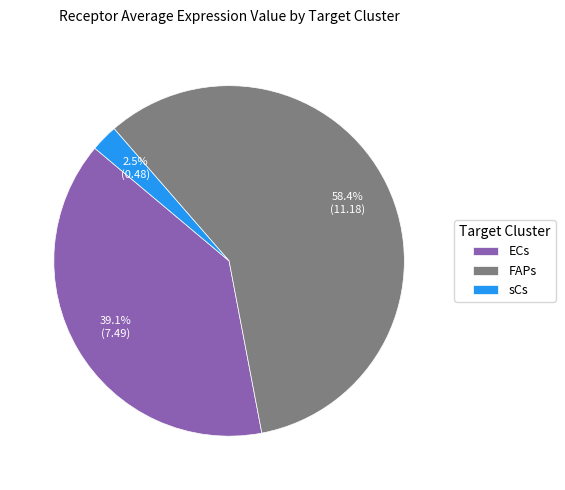

Rank the categories by value from highest to lowest.

FAPs, ECs, sCs